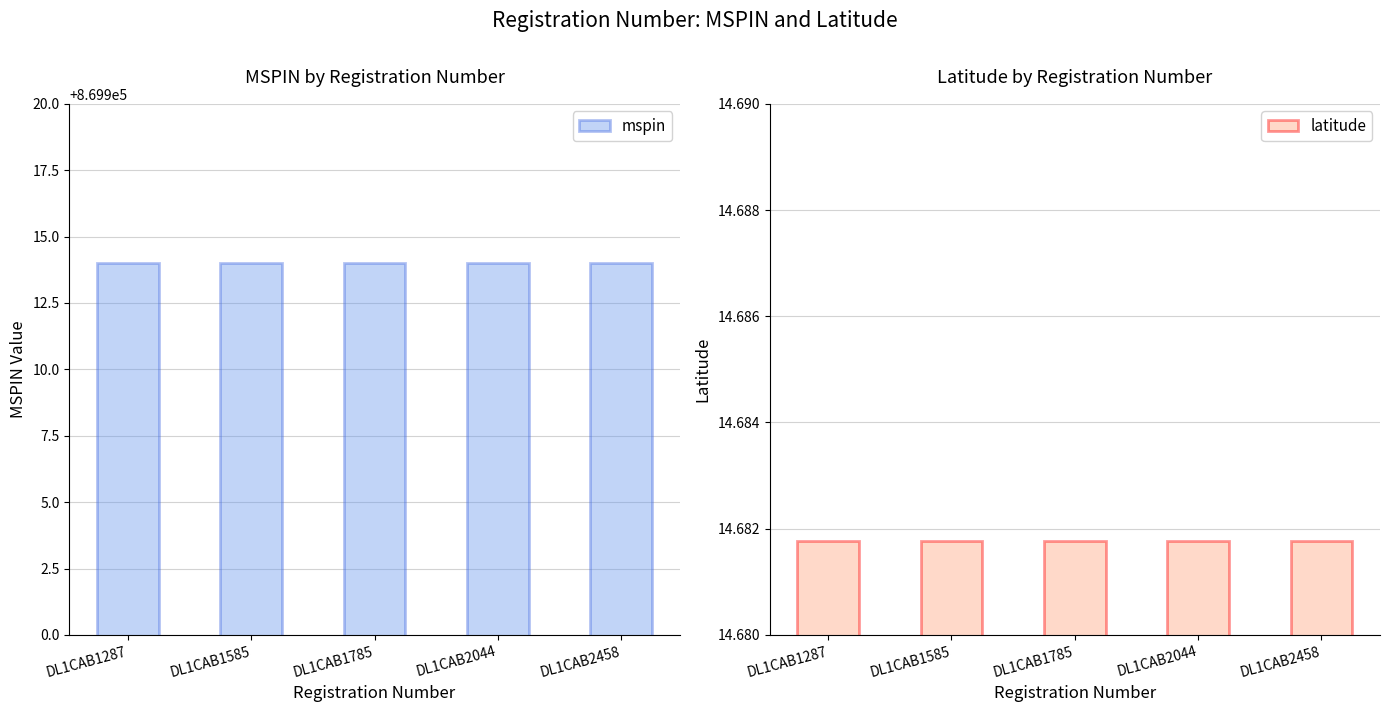

At how many categories does at least one series exceed 374201?

5